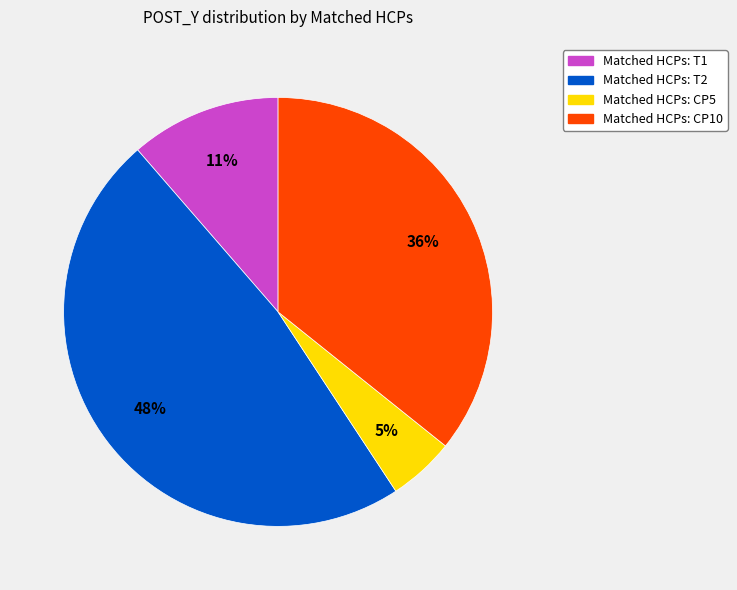

Is there a majority slice in this chart?

No